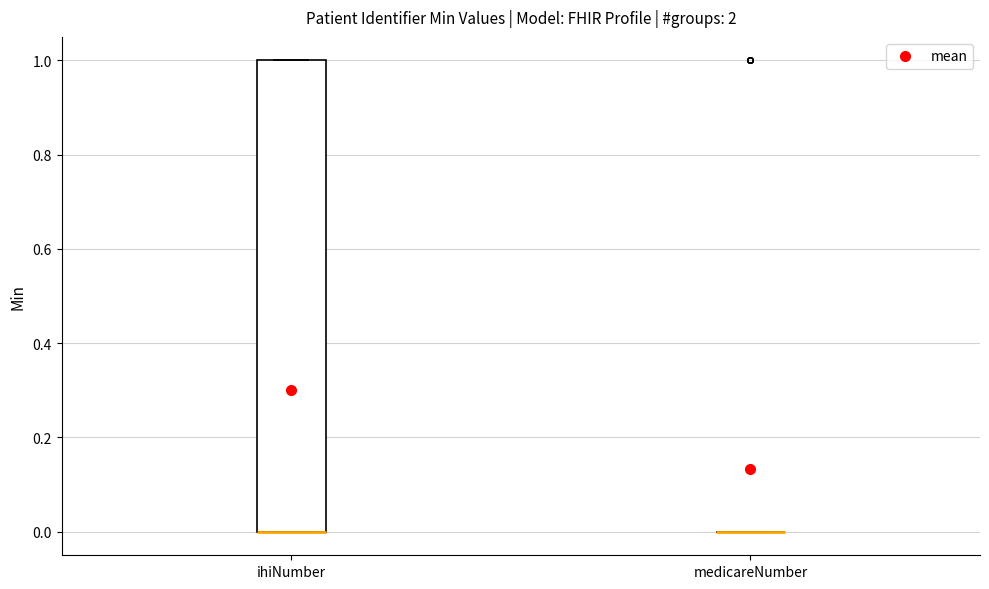

Comparing the boxes themselves (not the whiskers), which one is the tallest?

ihiNumber